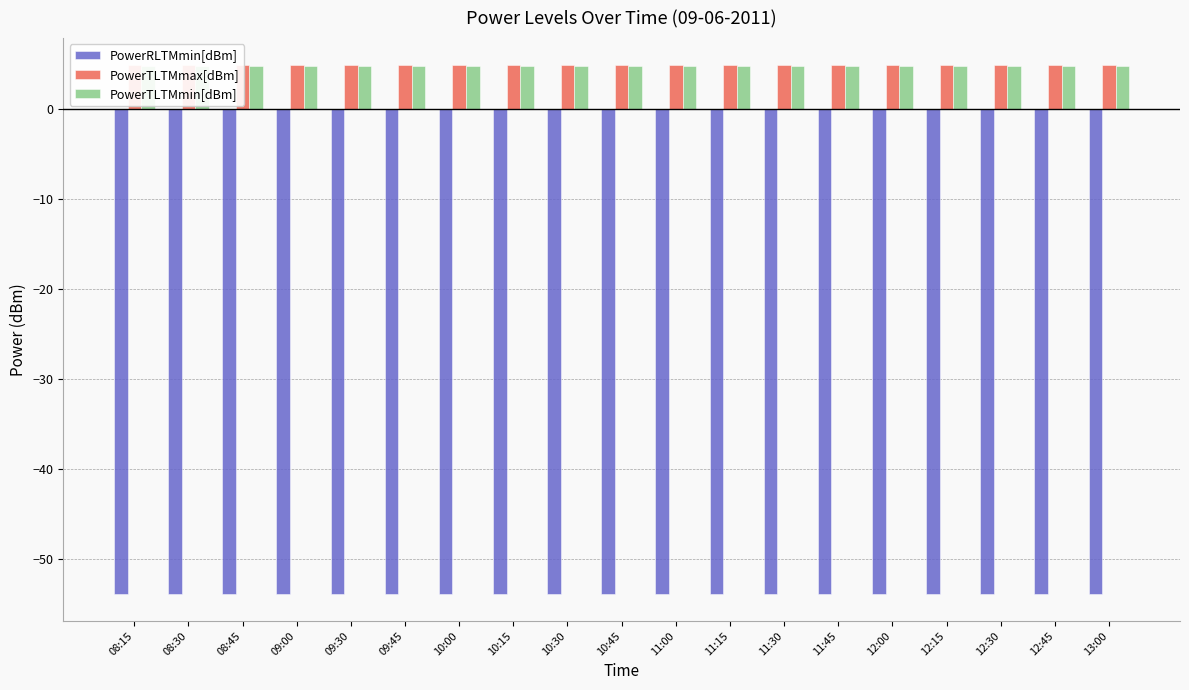

Read the PowerTLTMmin[dBm] value at 10:30.

4.8